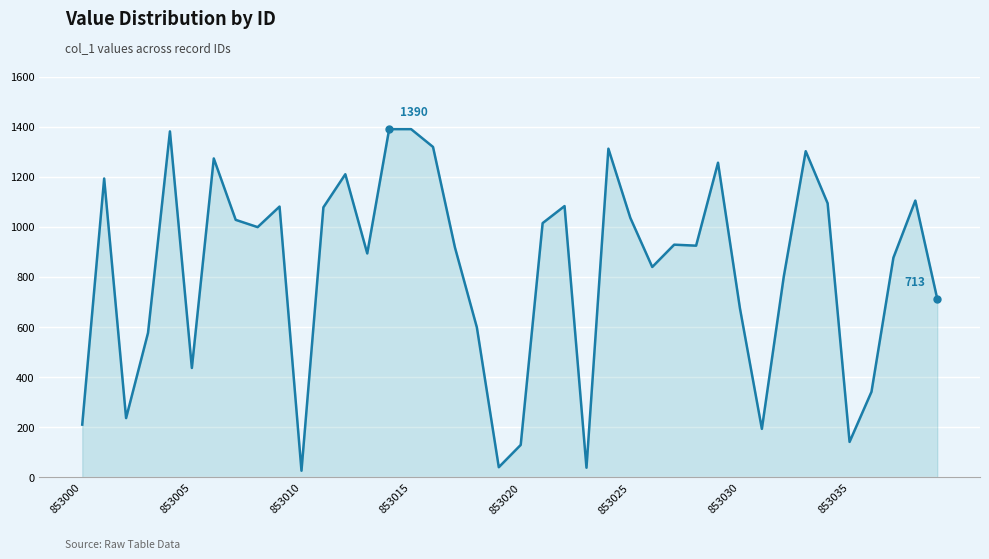

What is the difference between the maximum and minimum values?

1363